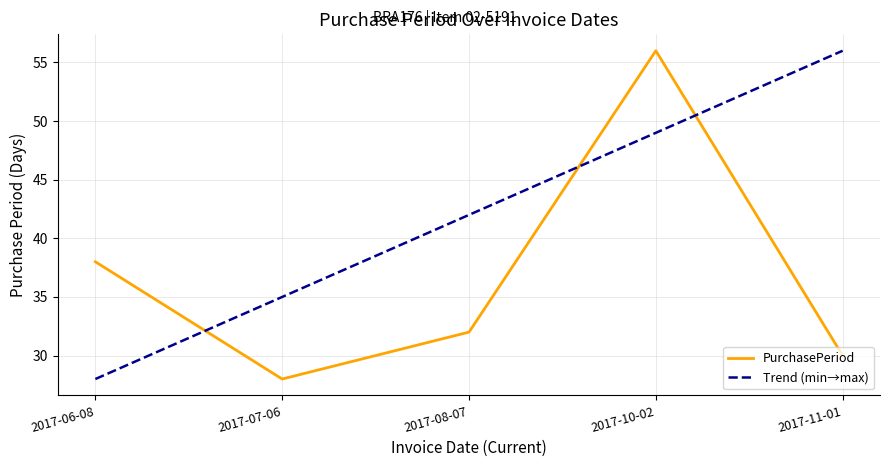

What is the difference between the values at 2017-11-01 and 2017-07-06?

2